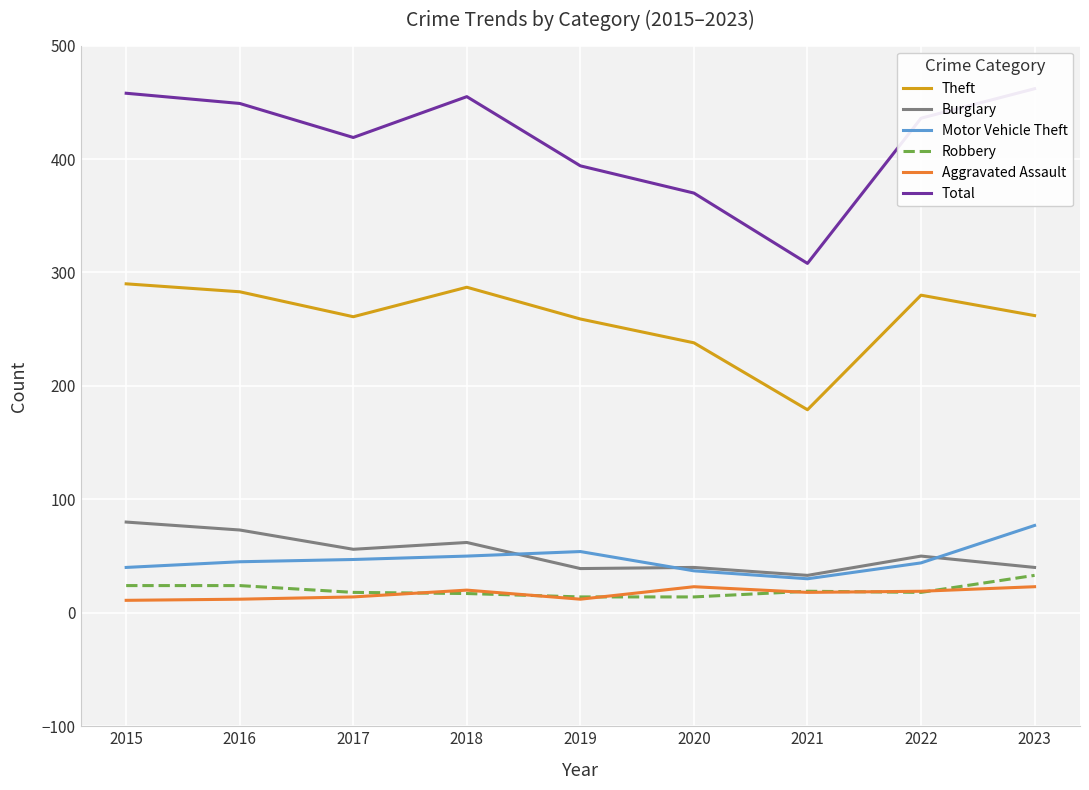

True or false: Motor Vehicle Theft and Theft cross at least once.

False